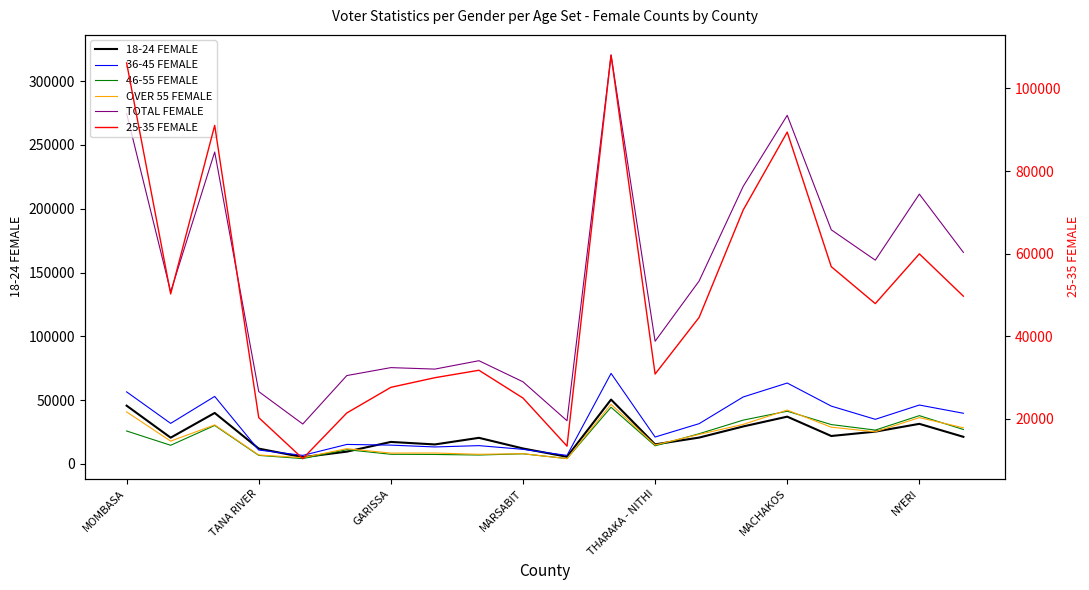

What is the minimum value for OVER 55 FEMALE?

4114